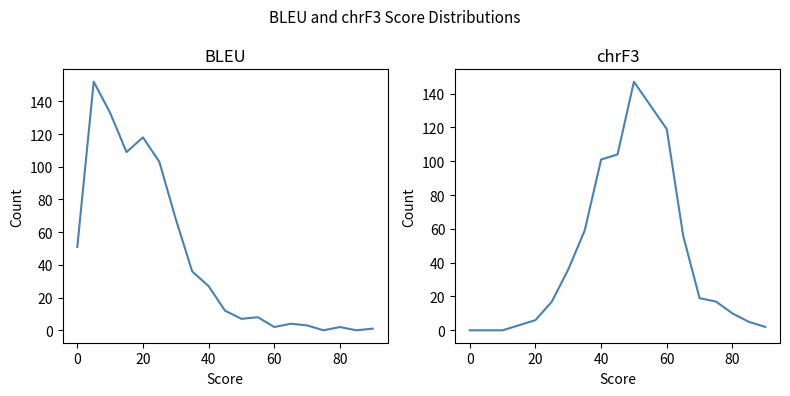

Rank the series by their maximum value, from highest to lowest.

BLEU, chrF3